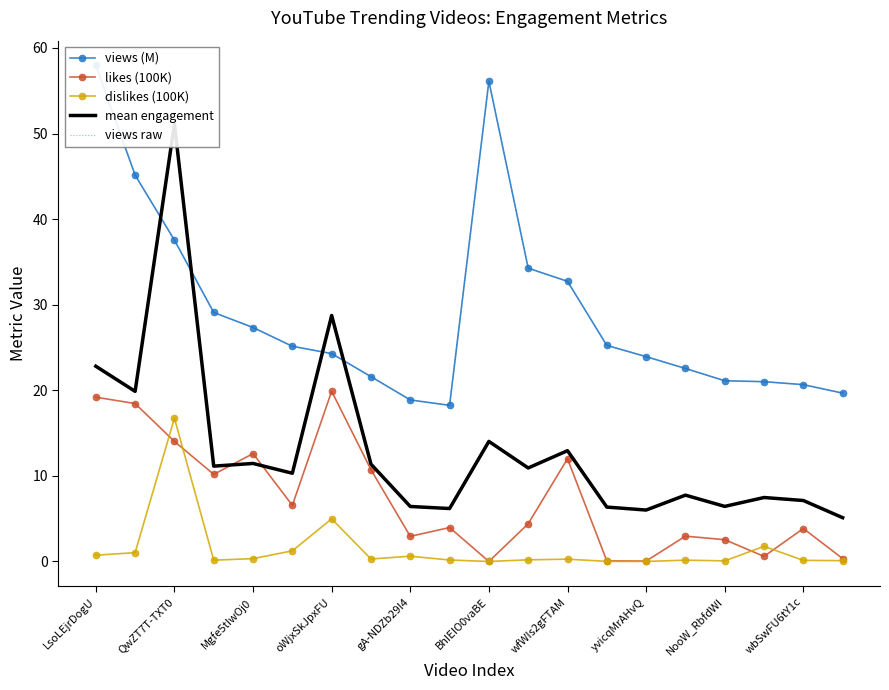

True or false: views raw and views (M) cross at least once.

False